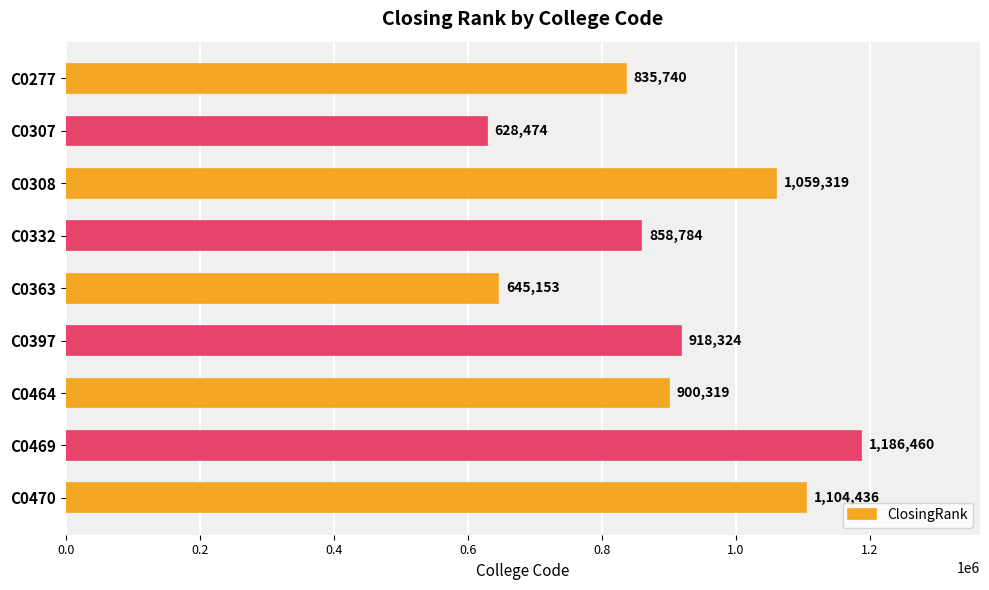

True or false: the data shows 918324 at C0397.

True